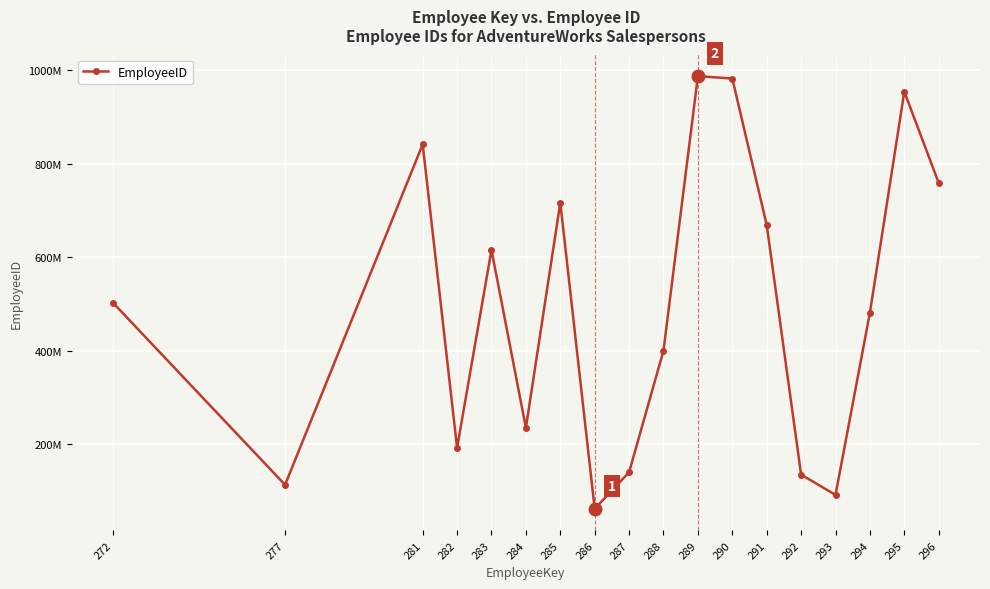

Rank the categories by value from highest to lowest.

289, 290, 295, 281, 296, 285, 291, 283, 272, 294, 288, 284, 282, 287, 292, 277, 293, 286